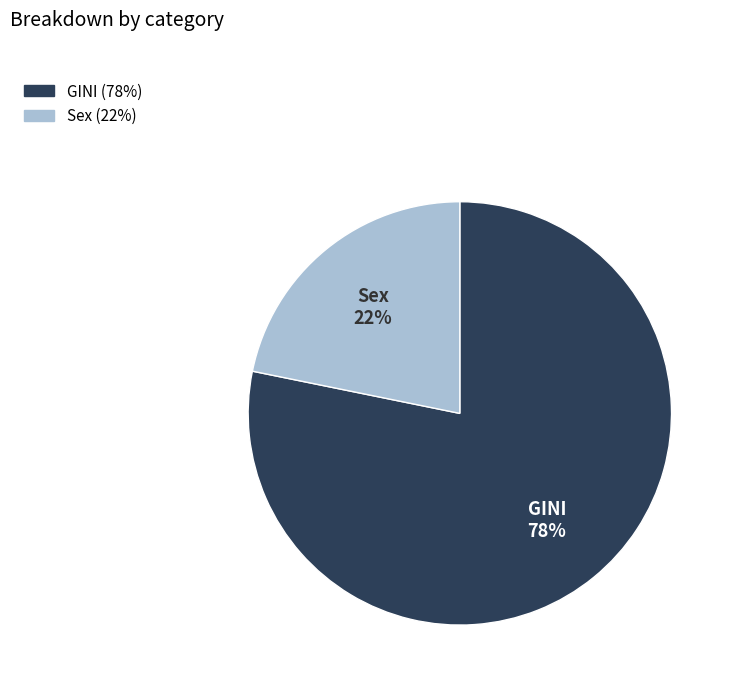

What is the smallest slice in the pie chart?

Sex